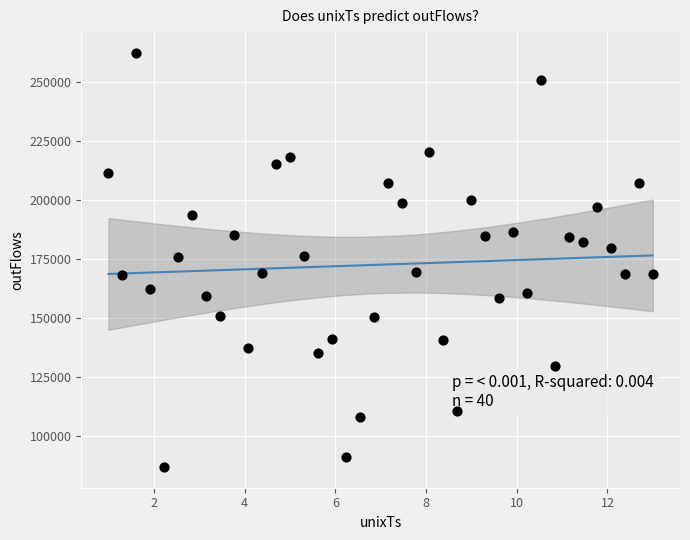

What is the range of X values (max minus min)?

12.0